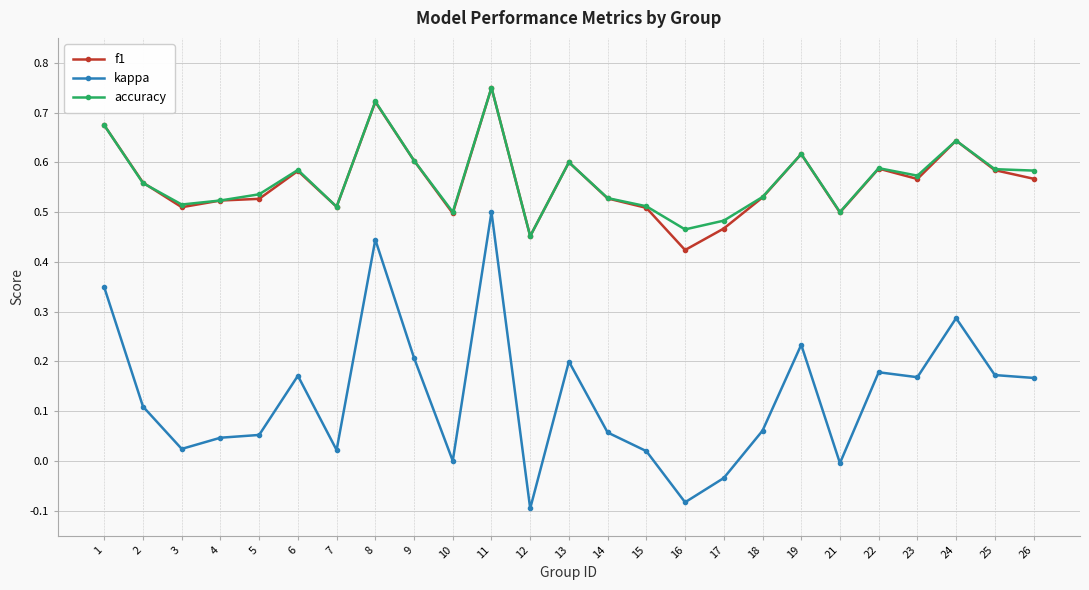

What are all the series names shown in the legend?

f1, kappa, accuracy